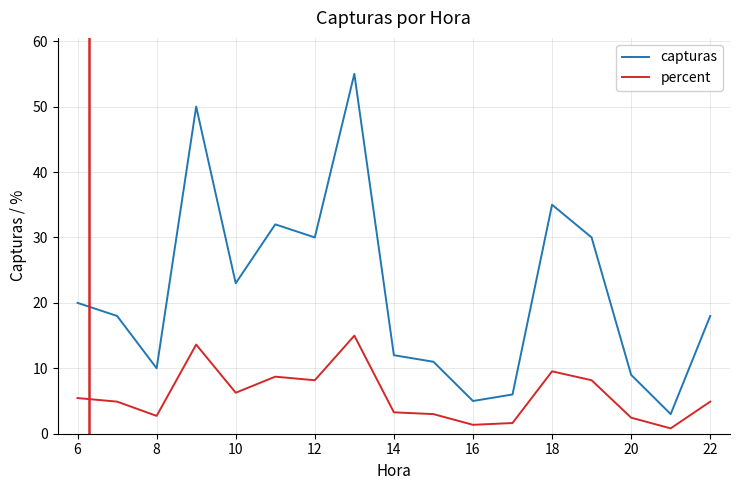

In capturas, how many points are higher than both neighbors (excluding endpoints)?

4